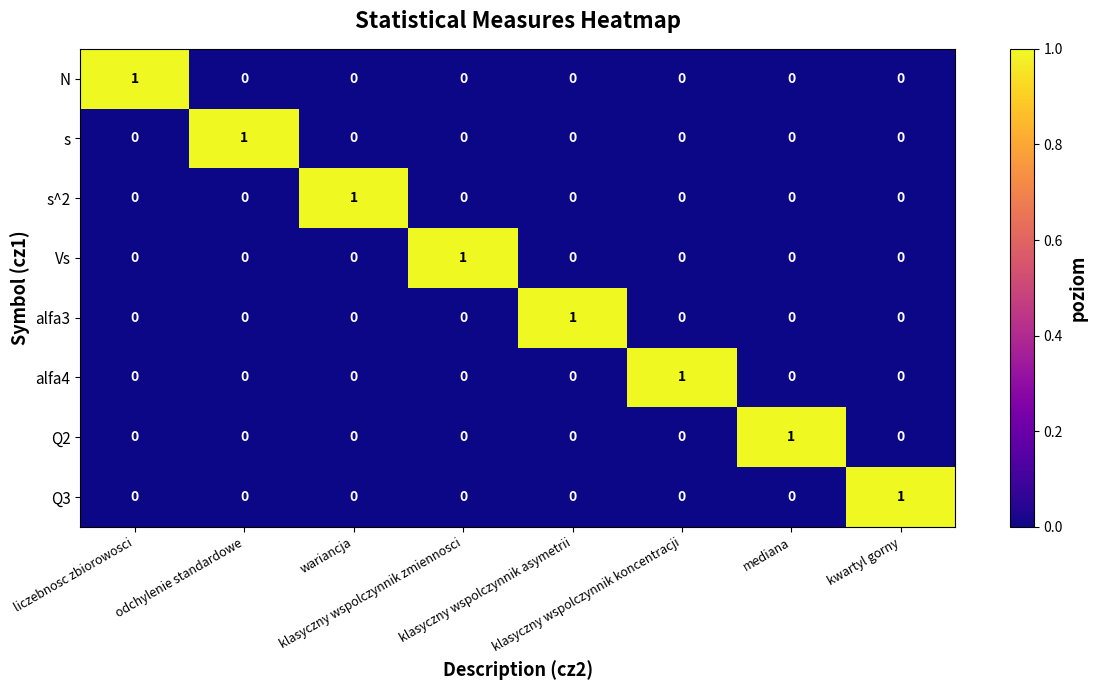

At which category is the sum across all series the highest?

liczebnosc zbiorowosci